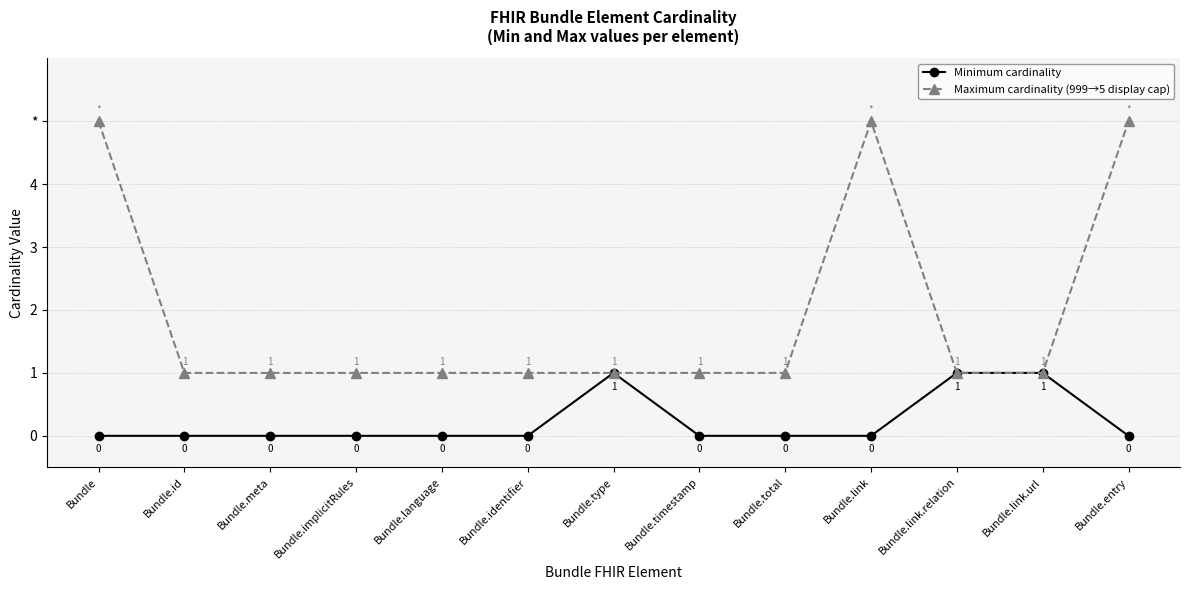

What is the total value across all series at Bundle.identifier?

1